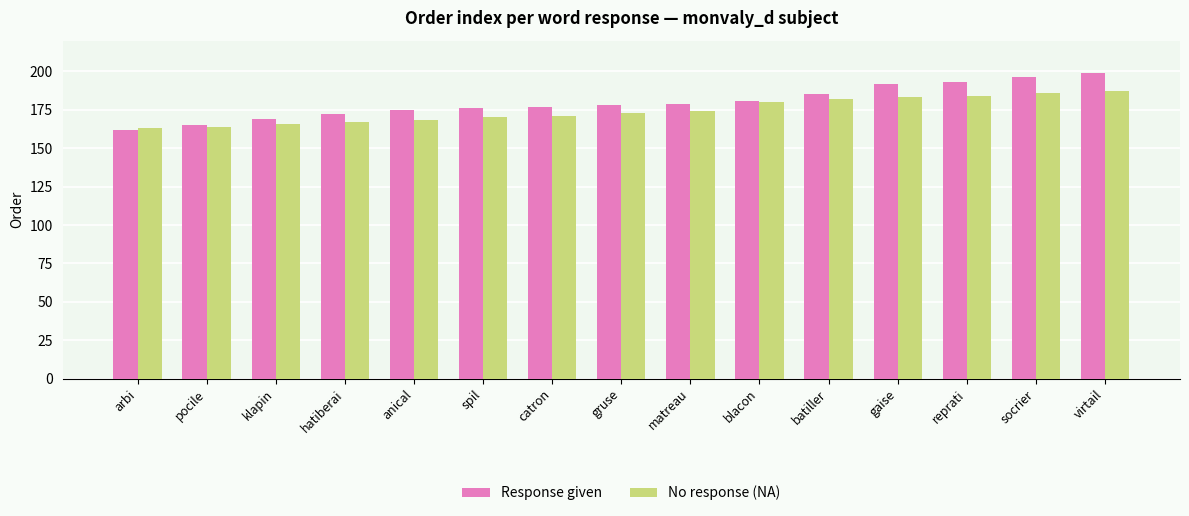

Is the value of Response given at pocile greater than the value of No response (NA) at anical?

No